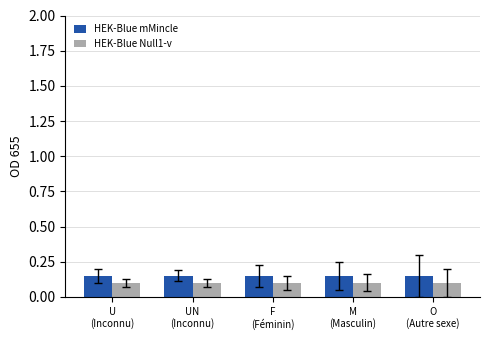

Rank the series by their maximum value, from highest to lowest.

HEK-Blue mMincle, HEK-Blue Null1-v